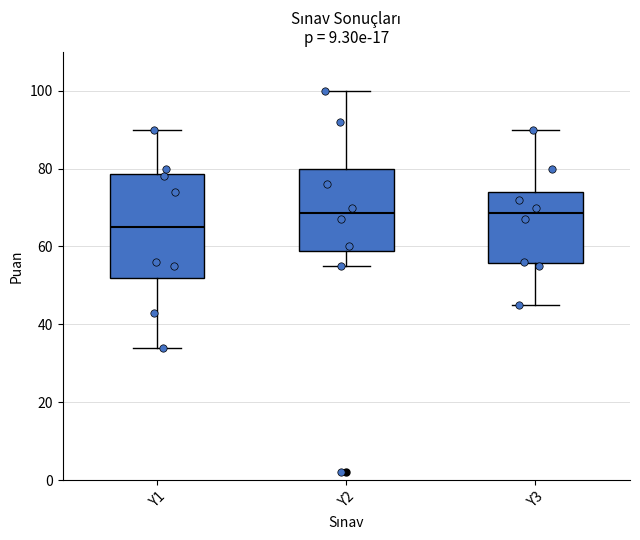

Comparing the boxes themselves (not the whiskers), which one is the tallest?

Y1